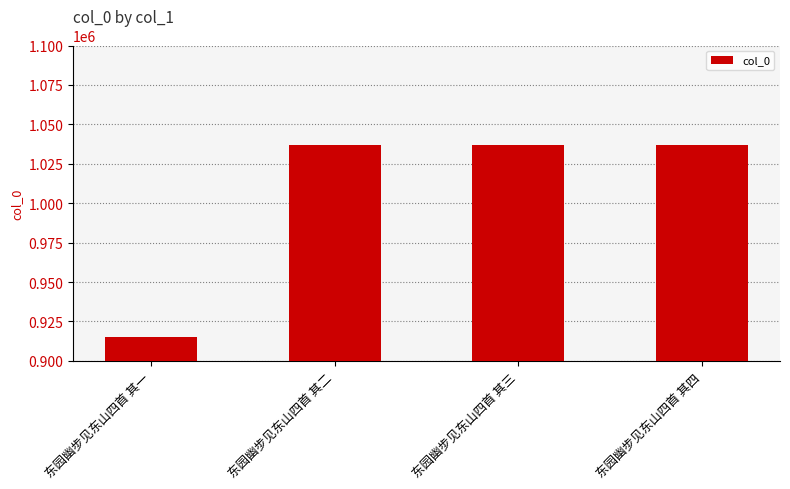

Read the value at 东园幽步见东山四首 其二, to the nearest 100.

1036800